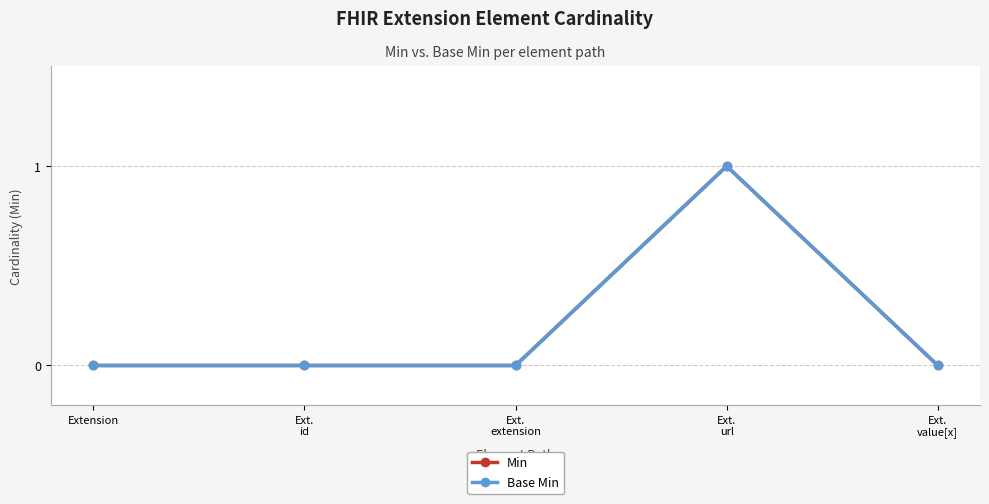

List the series in order of their peak value, highest first.

Min, Base Min